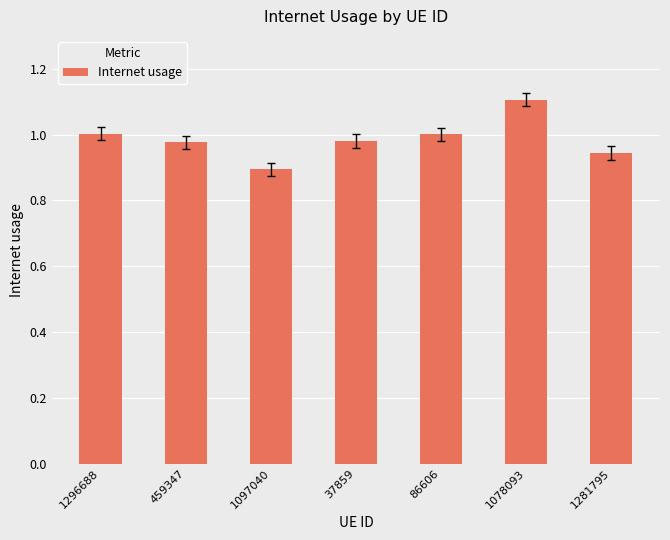

Count the number of data series in this chart.

1